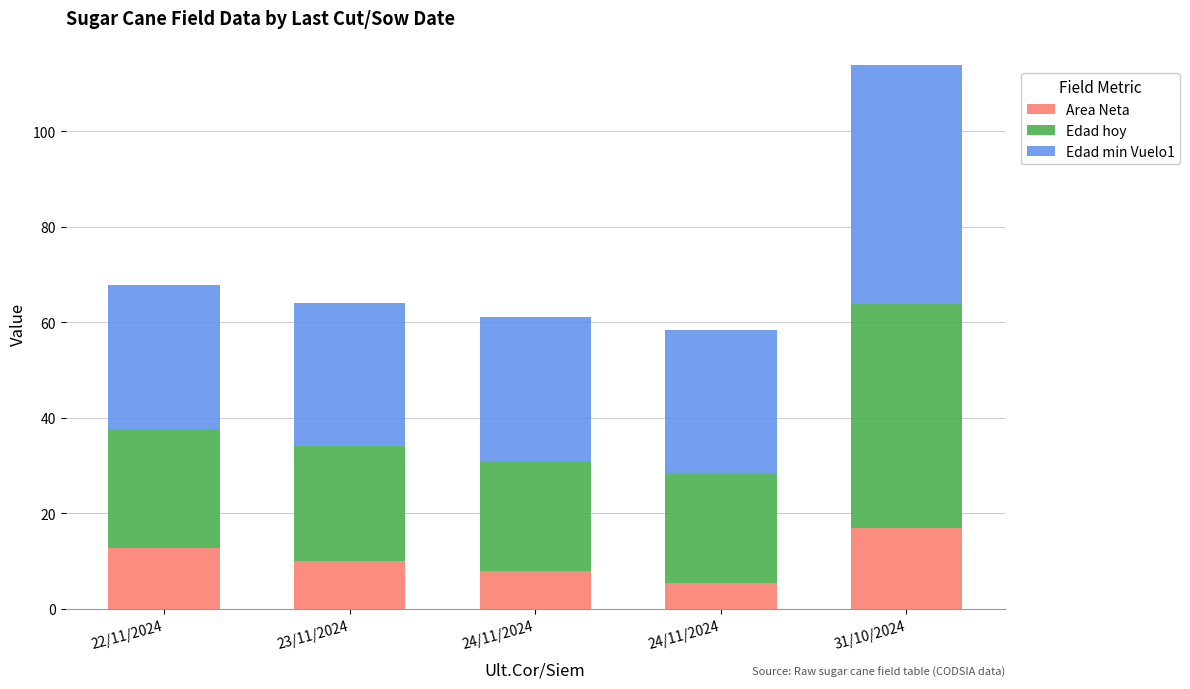

How many data points does each series have?

5